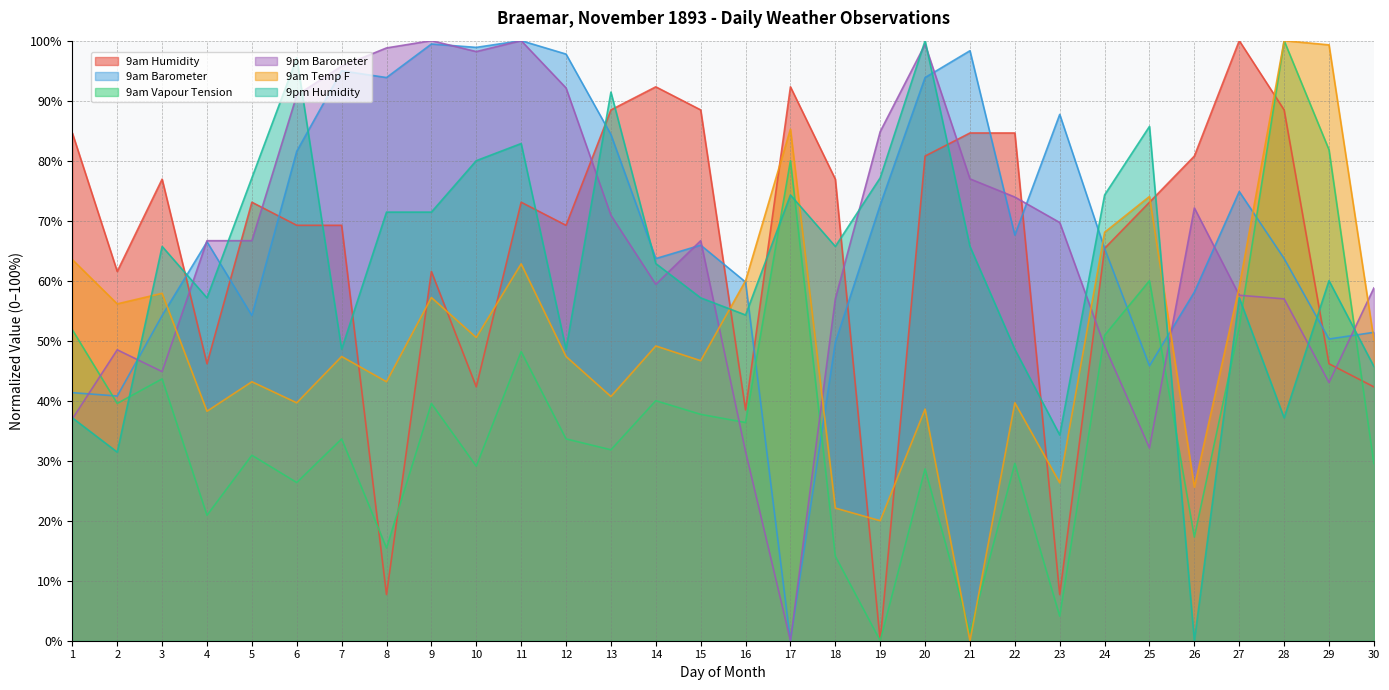

Read the 9pm Barometer value at 29.

43.0